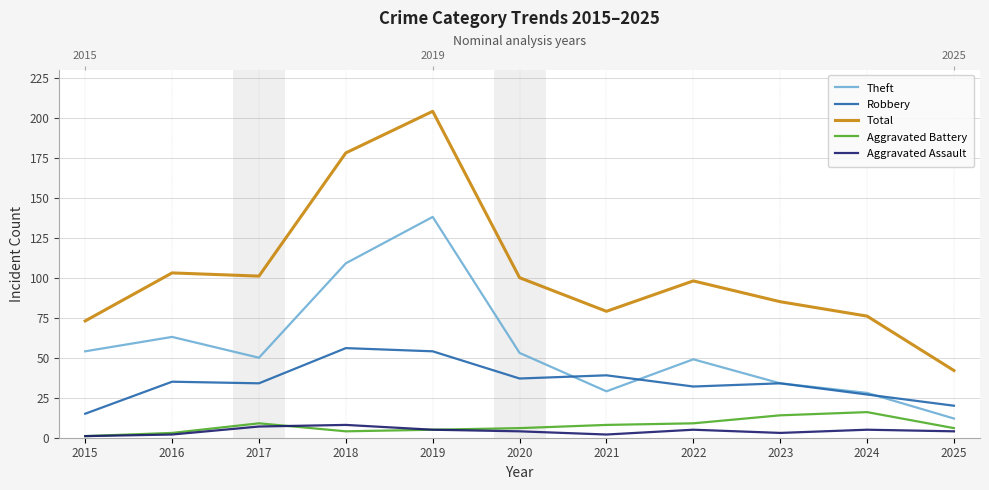

Which has a higher value, 2017 or 2019?

2019